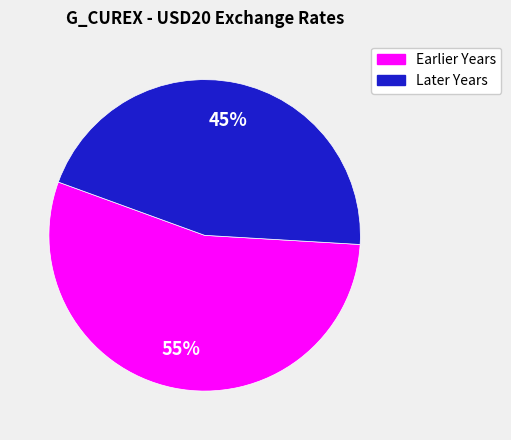

Is there any slice that represents more than half of the pie?

Yes